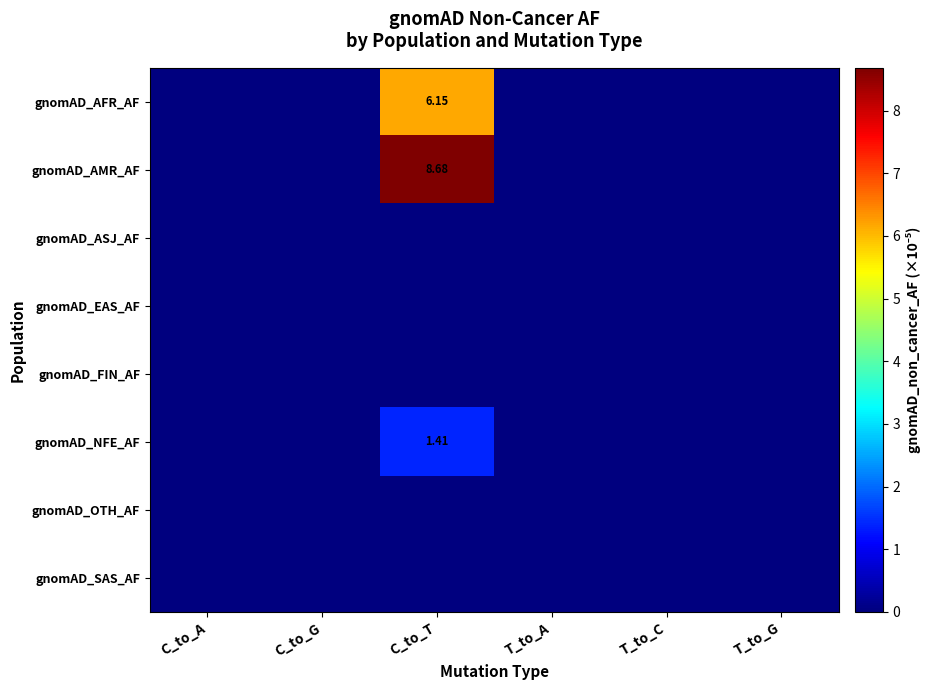

List the series in order of their peak value, lowest first.

gnomAD_ASJ_AF, gnomAD_EAS_AF, gnomAD_FIN_AF, gnomAD_OTH_AF, gnomAD_SAS_AF, gnomAD_NFE_AF, gnomAD_AFR_AF, gnomAD_AMR_AF